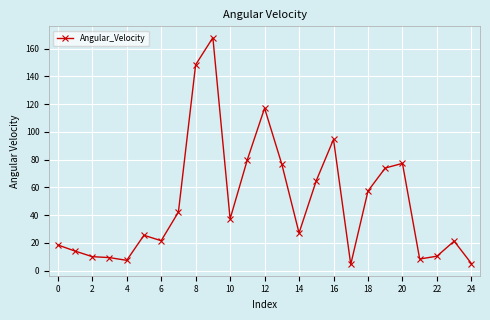

How many lines are shown in the chart?

1